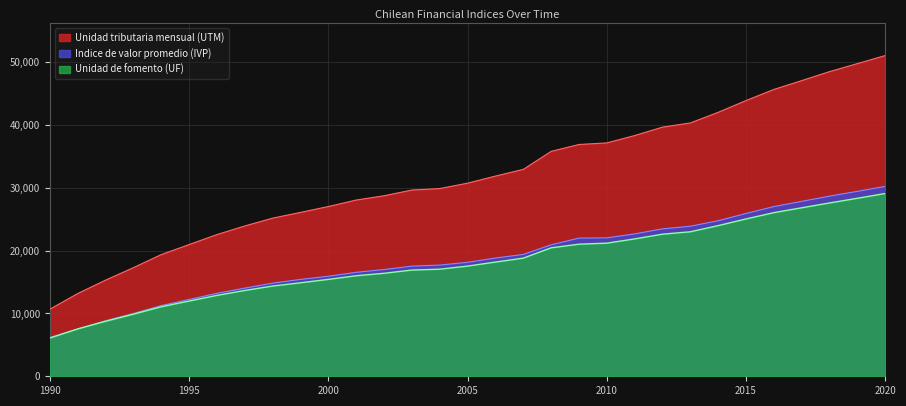

What are all the series names shown in the legend?

Unidad tributaria mensual (UTM), Indice de valor promedio (IVP), Unidad de fomento (UF)